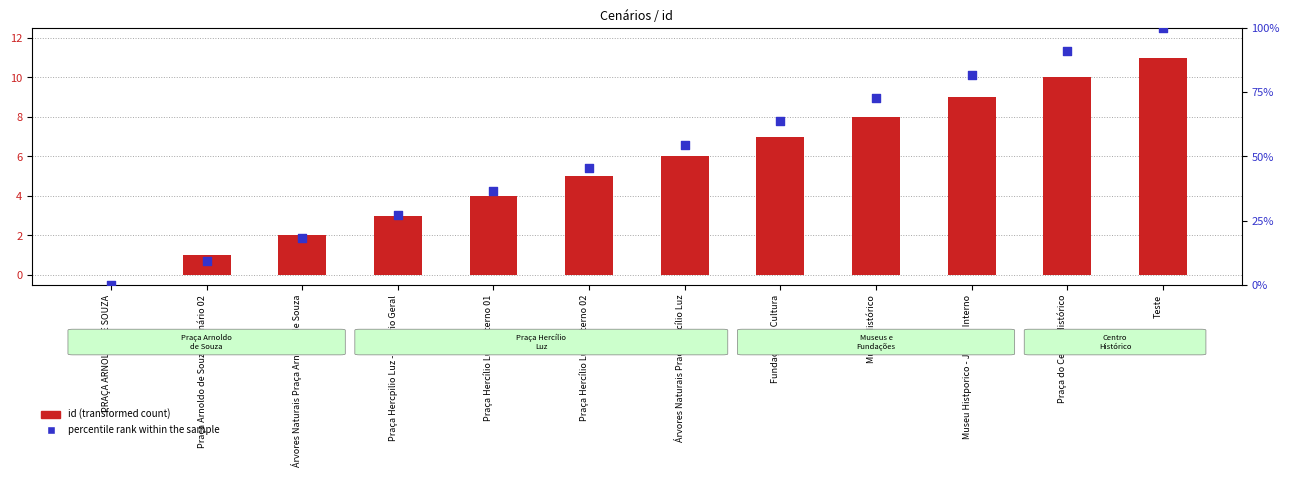

What is the total value across all series at Praça Hercpilio Luz - Cenário Geral?

30.3